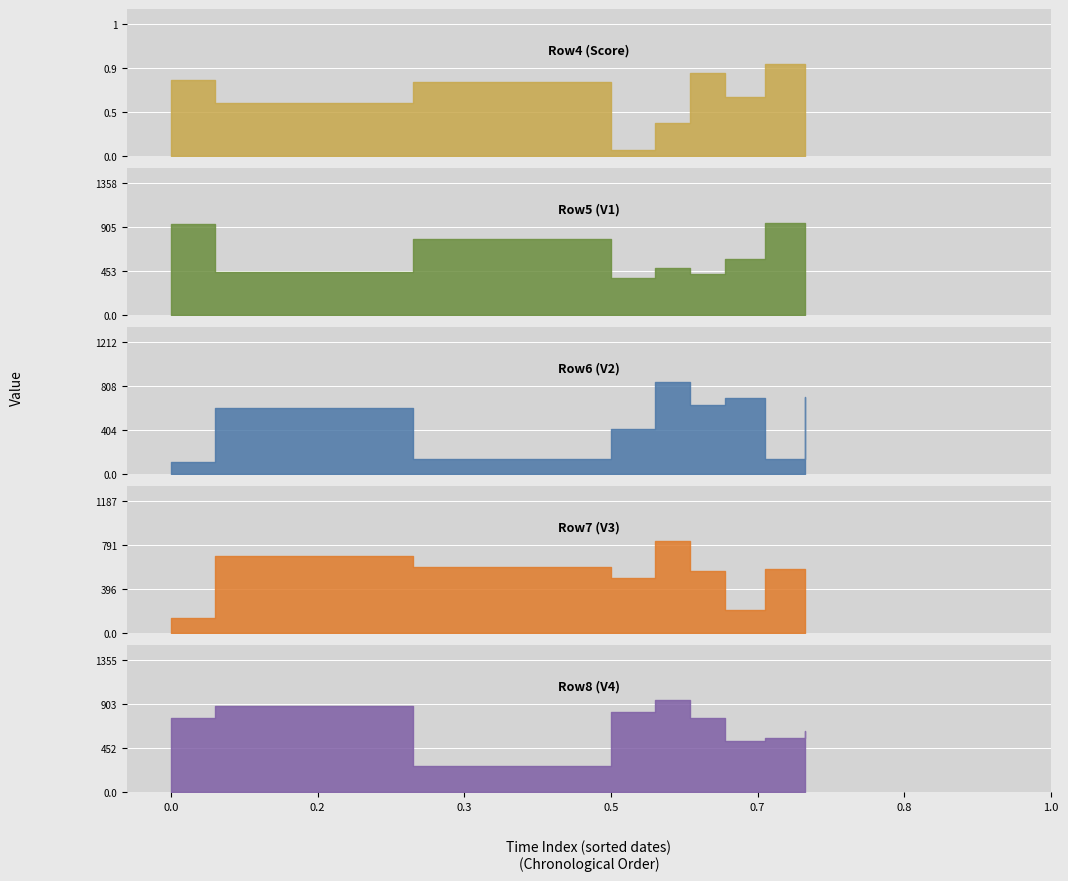

What is the difference between the maximum and minimum values in the Row4 (Score) series?

0.9